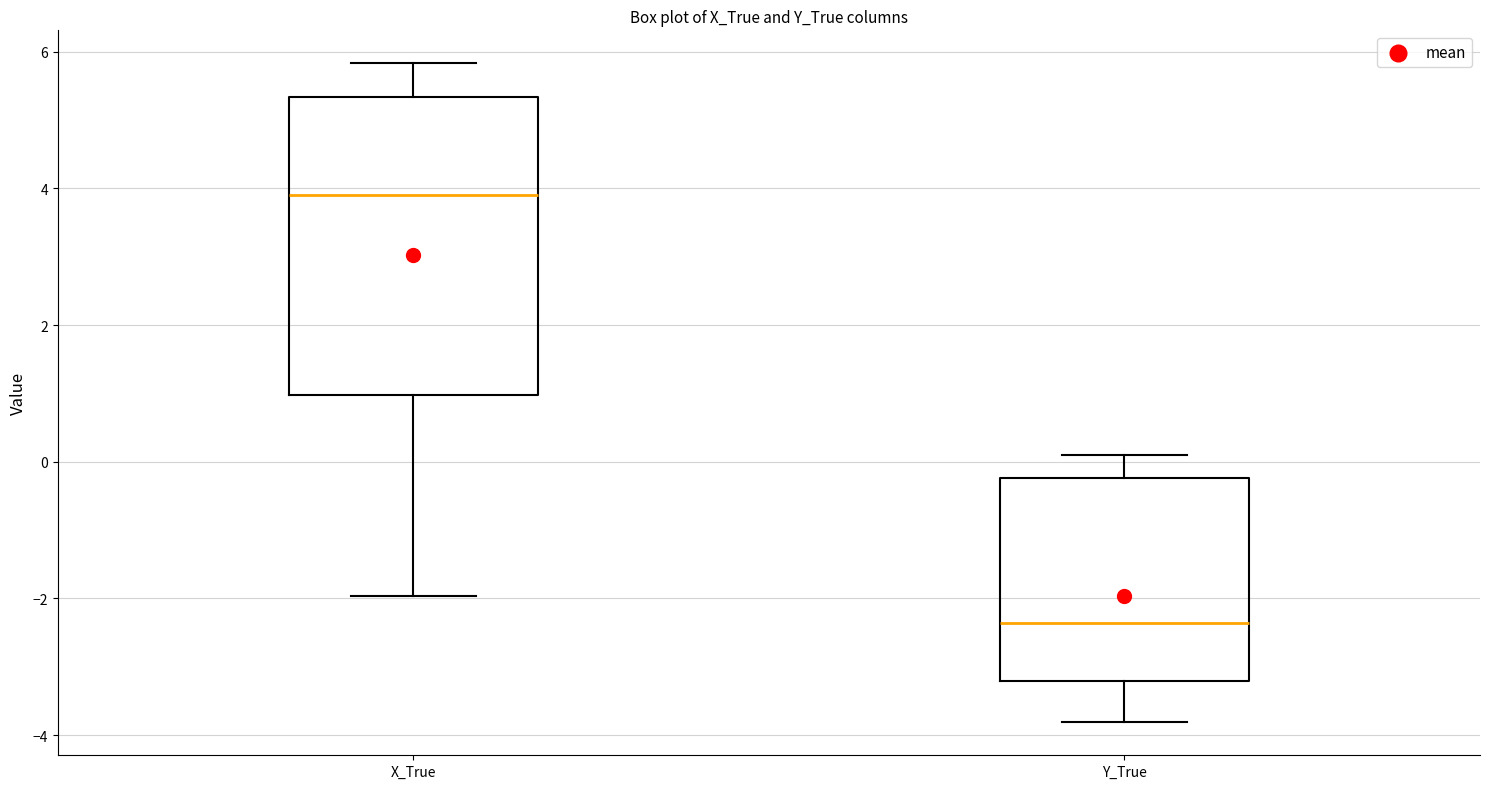

Where is the lower edge of the box for Y_True on the y-axis? The values are not printed on the chart, so give them approximately, as read against the axis.

-3.2